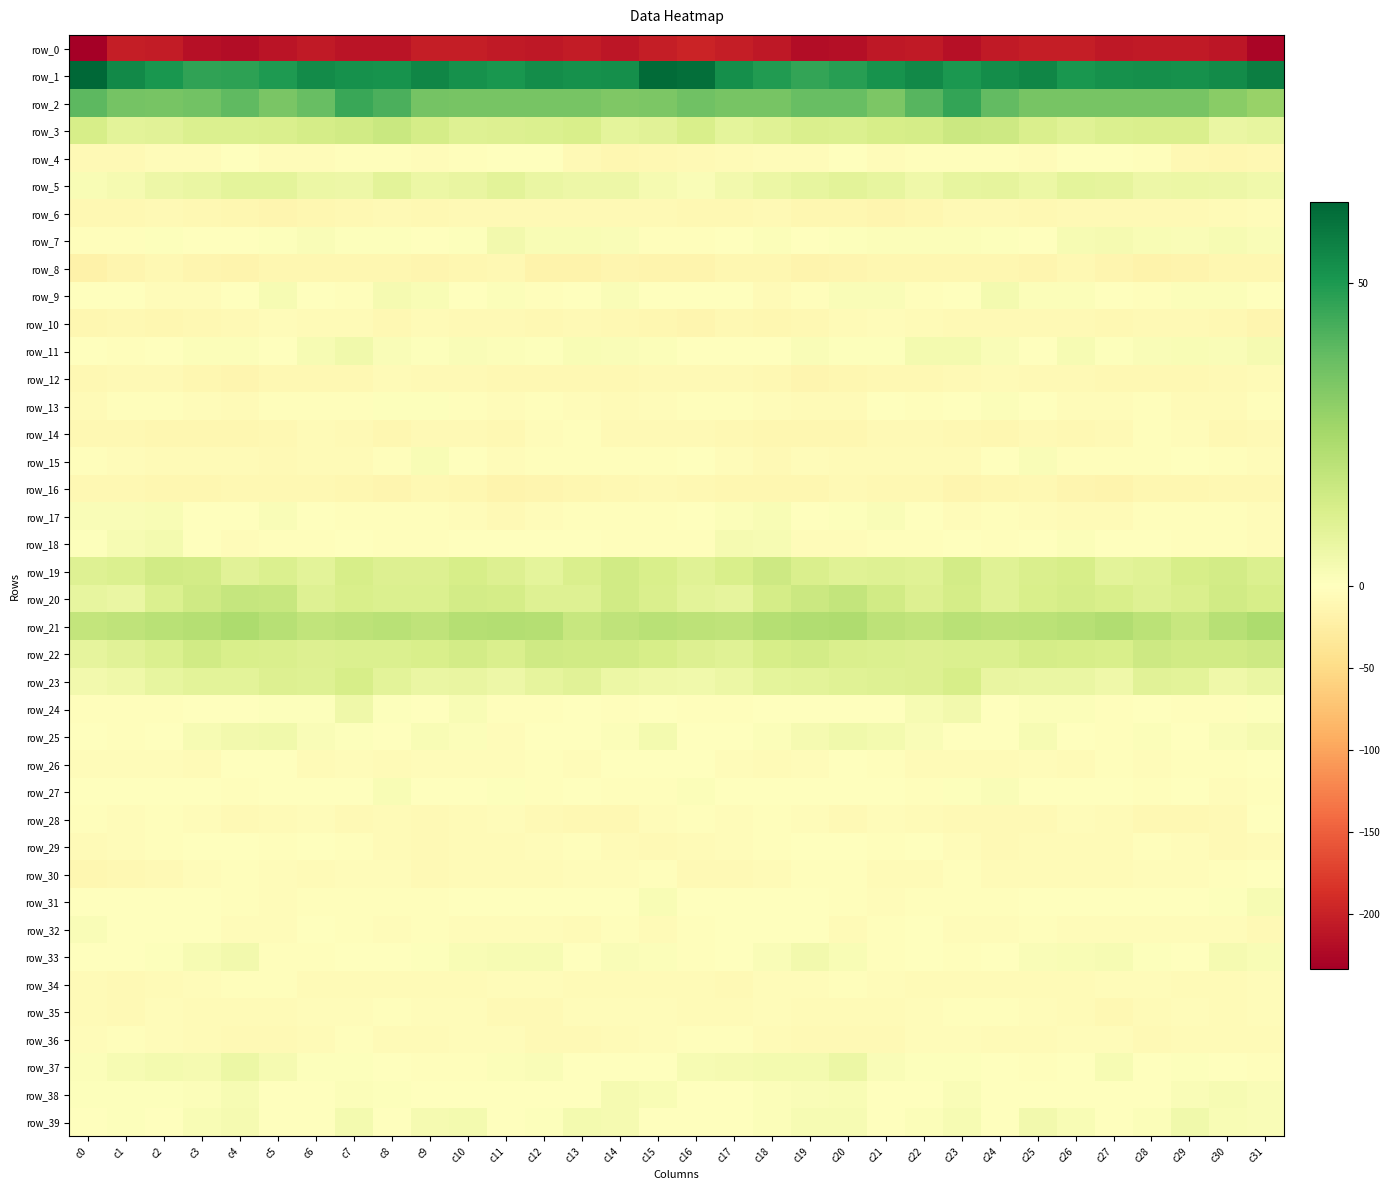

How many categories are shown in the chart?

32